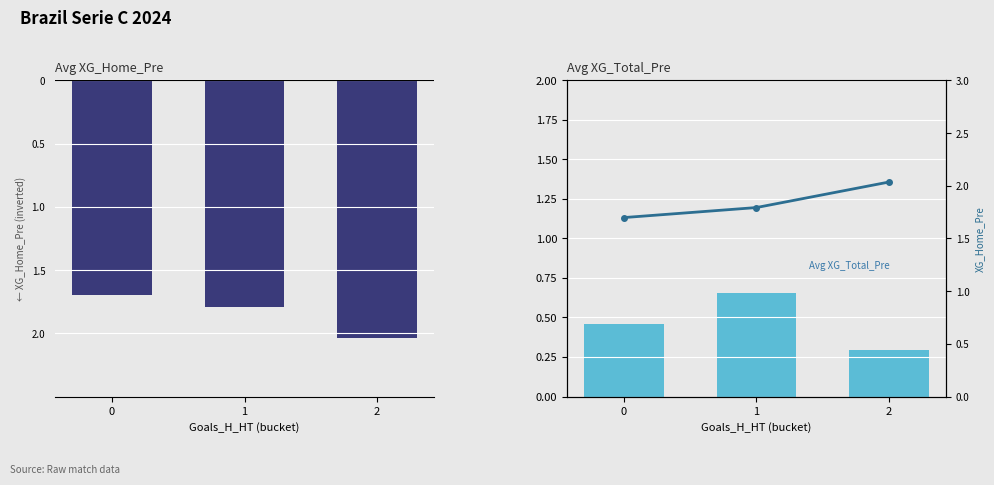

What is the difference between the highest and lowest values at 1?

1.1